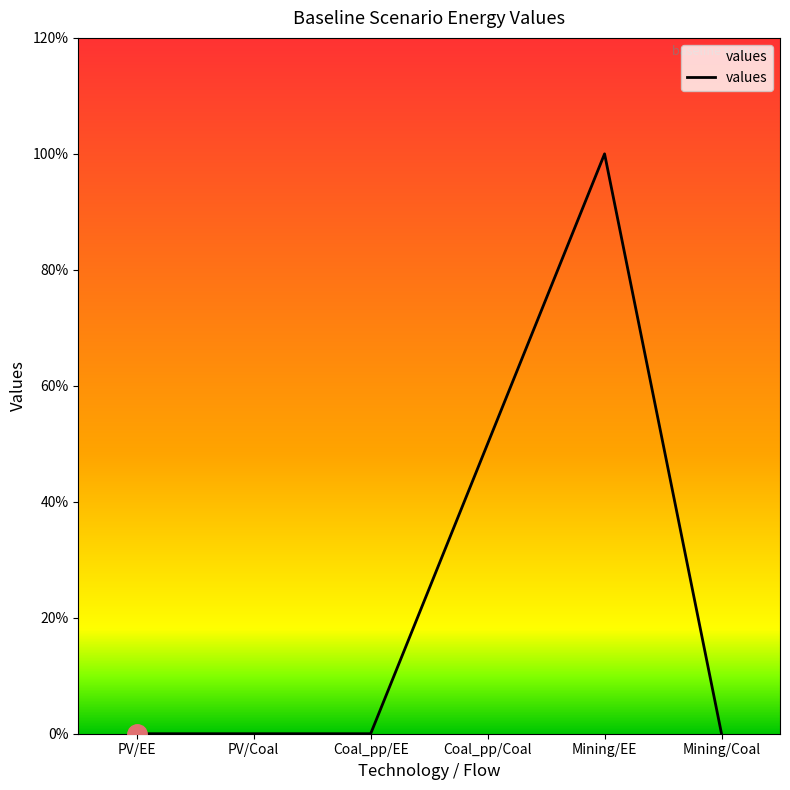

True or false: the data shows -0.6 at PV/Coal.

False